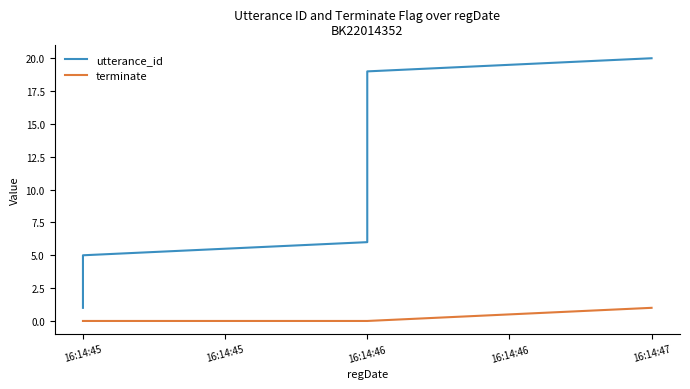

Rank the series at 16:14:45 from lowest to highest value.

terminate, utterance_id